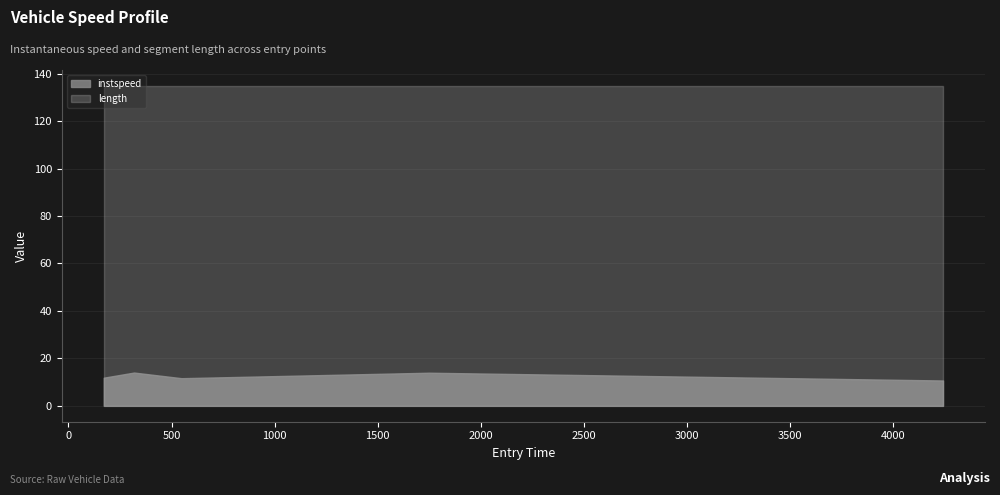

At which category does instspeed reach its first local peak?

318.0